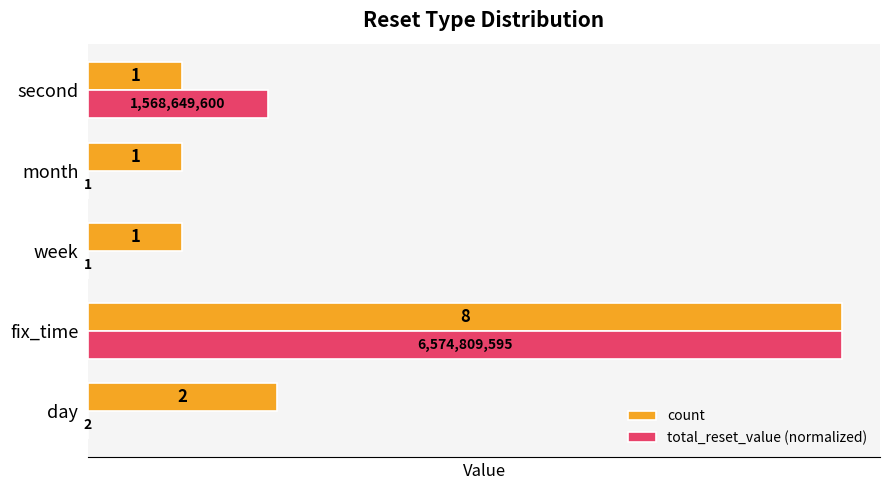

Which series changed the most between fix_time and month?

total_reset_value (normalized)